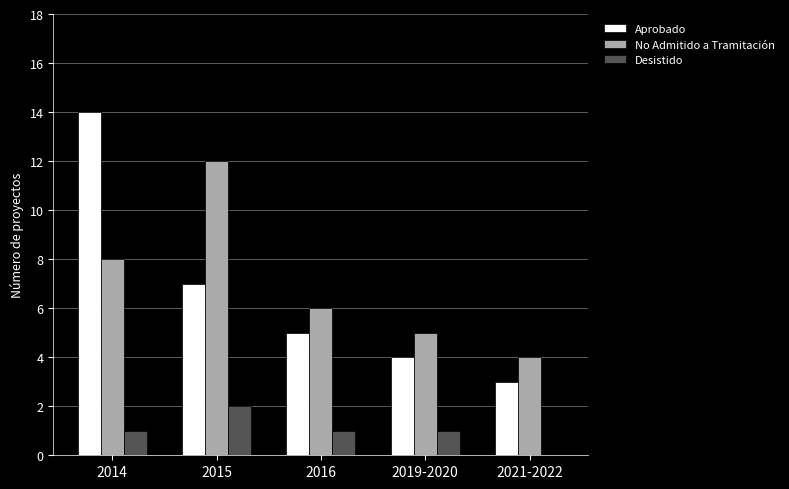

Are the bars horizontal?

No